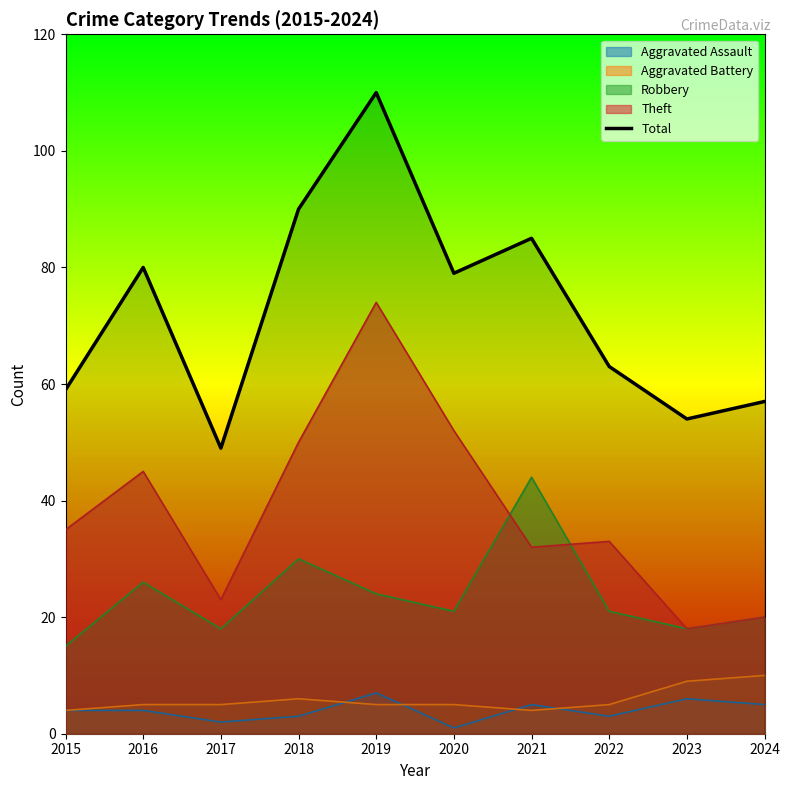

At which category does the chart reach its minimum across all series?

2017